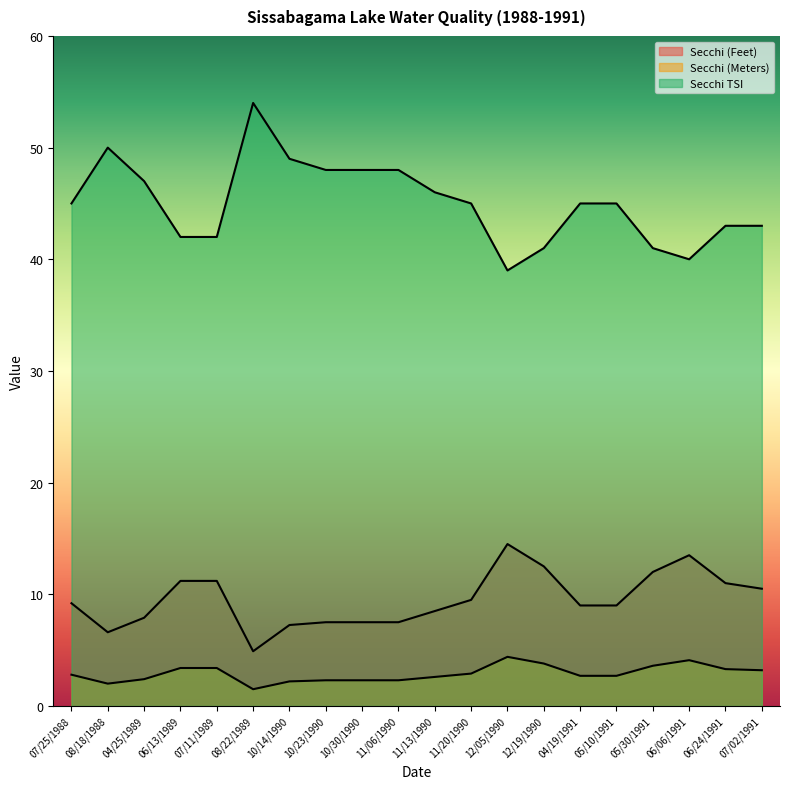

What are all the series names shown in the legend?

Secchi (Feet), Secchi (Meters), Secchi TSI